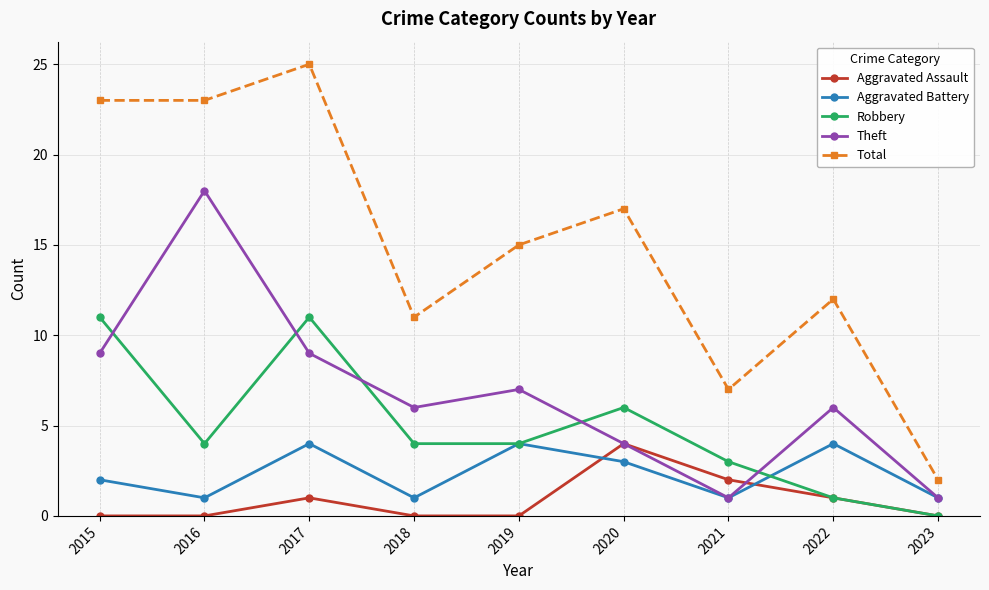

What is the maximum value for Robbery?

11